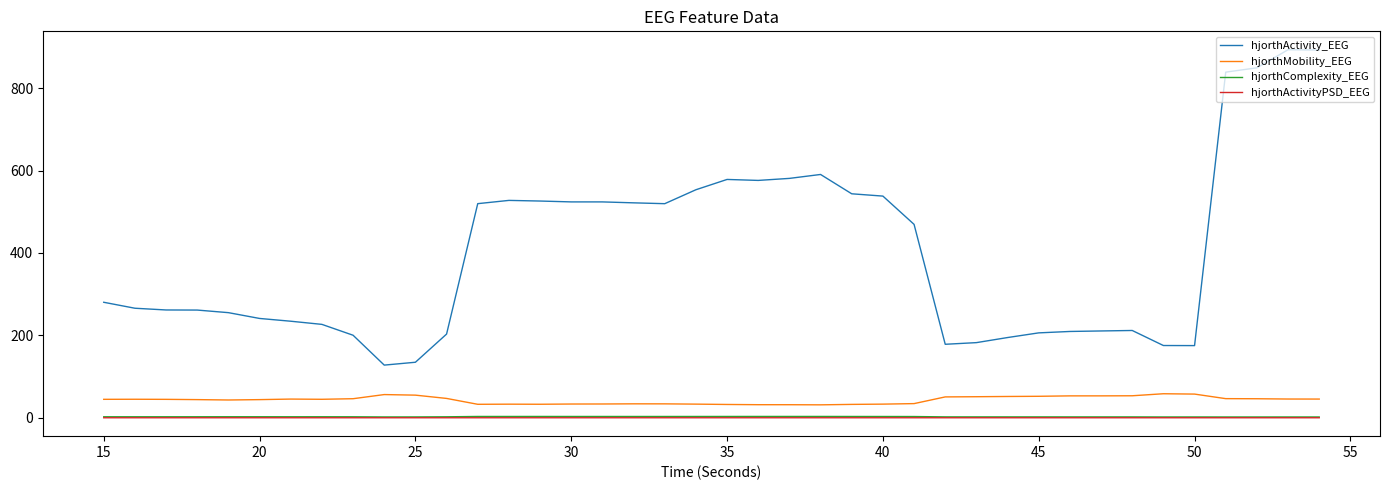

What is the difference between the second highest and second lowest values in the hjorthActivity_EEG series?

757.8